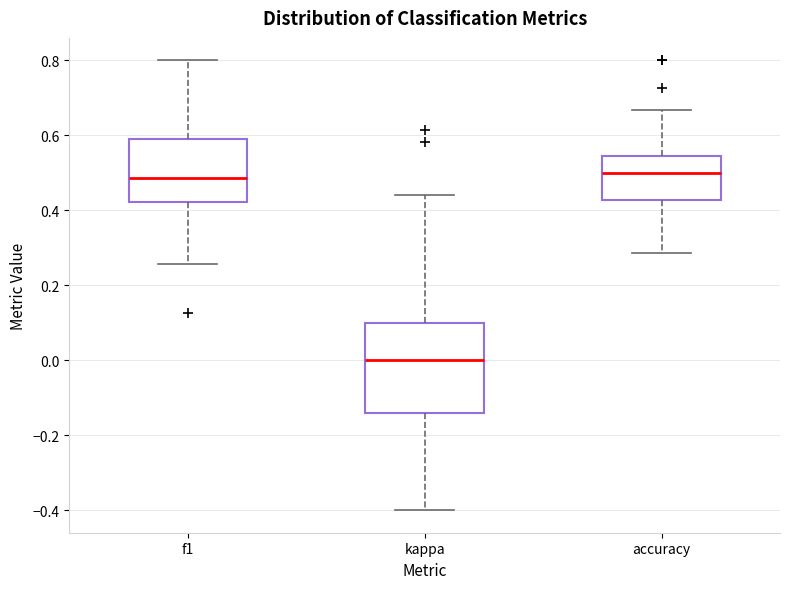

Where does the upper whisker of the box for kappa end on the y-axis? The values are not printed on the chart, so give them approximately, as read against the axis.

0.44